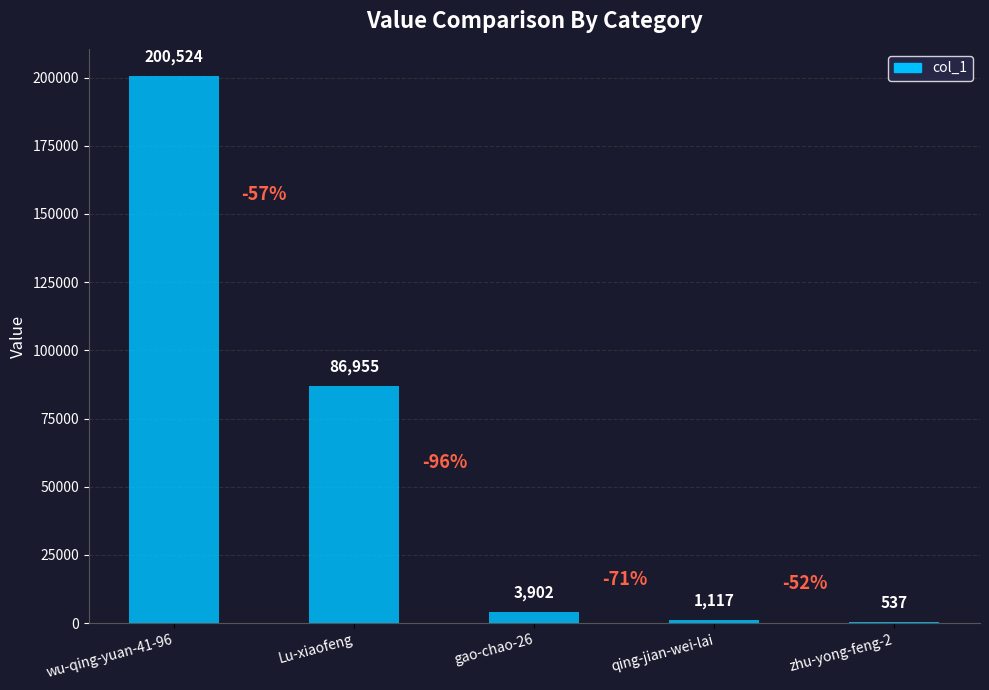

What is the difference between the values at gao-chao-26 and Lu-xiaofeng?

83053